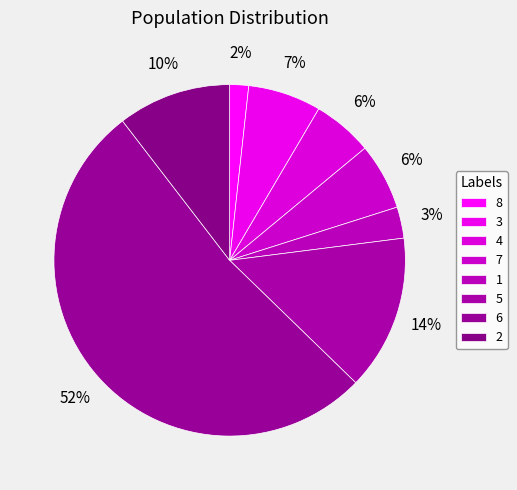

True or false: 1 accounts for 1% of the total.

False